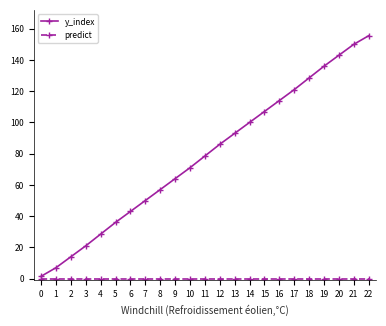

Does the chart have visible grid lines?

No